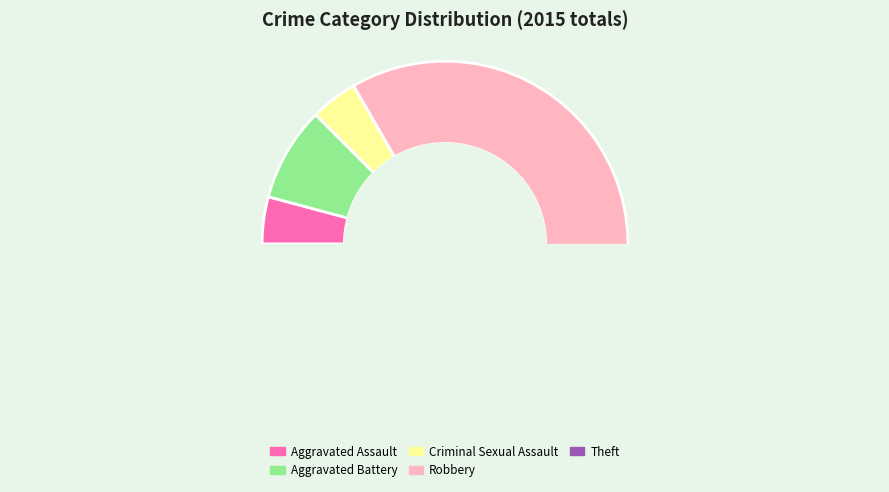

How many segments does this pie chart have?

5